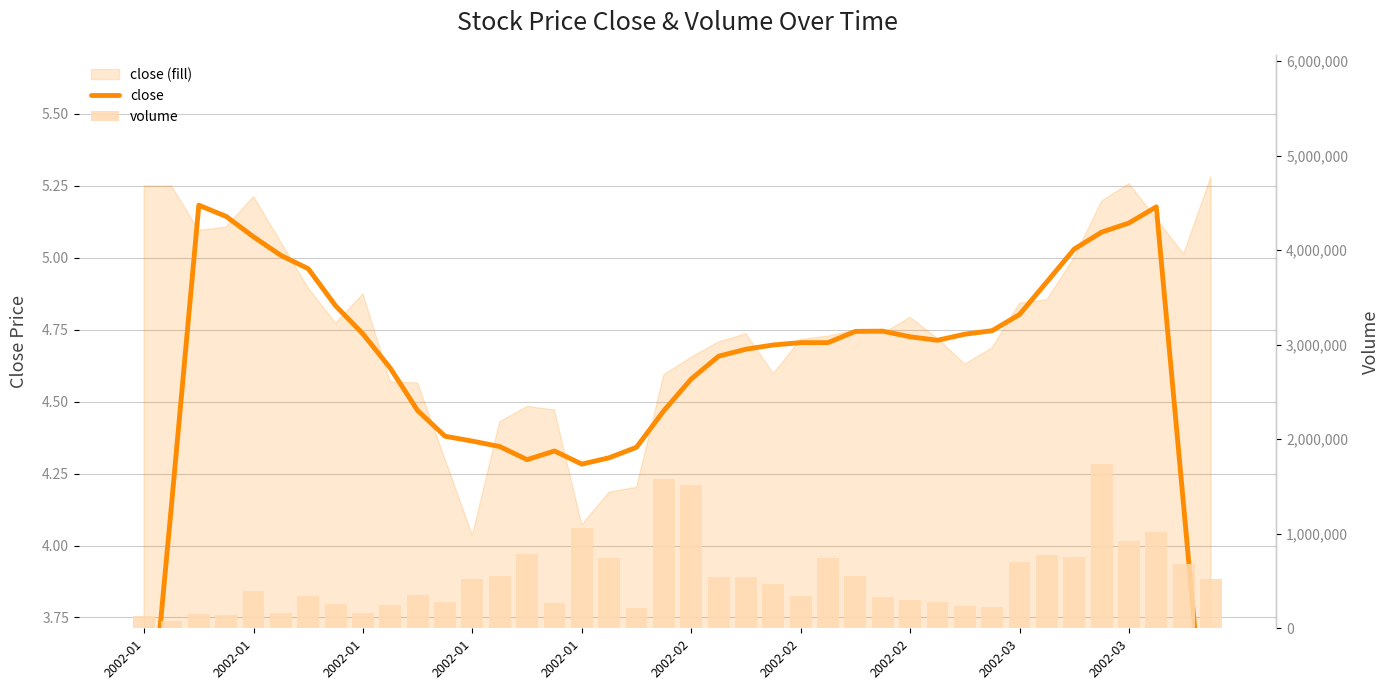

What is the total value across all series at 2002-02?

1519508.6